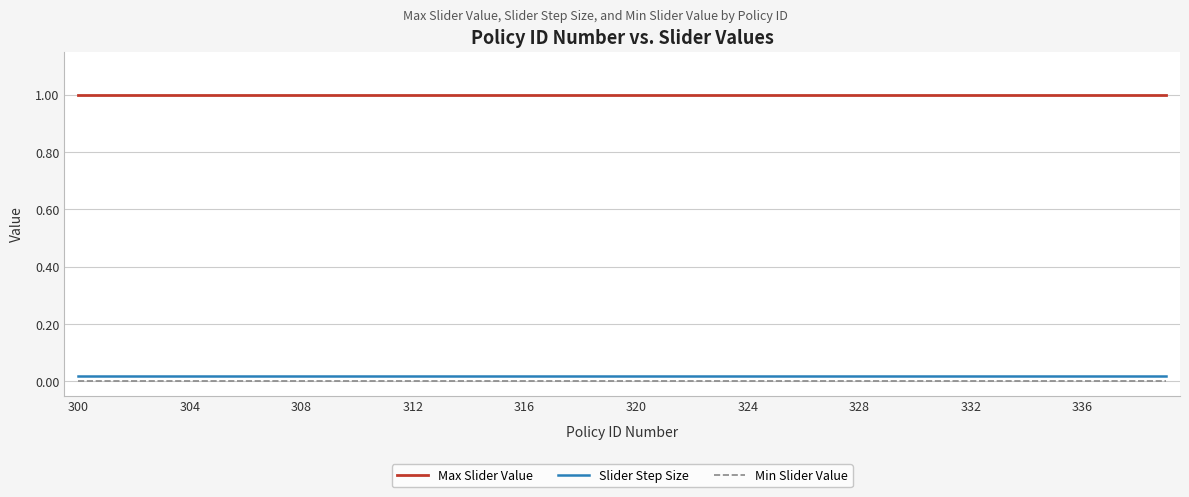

True or false: Slider Step Size and Min Slider Value cross at least once.

False